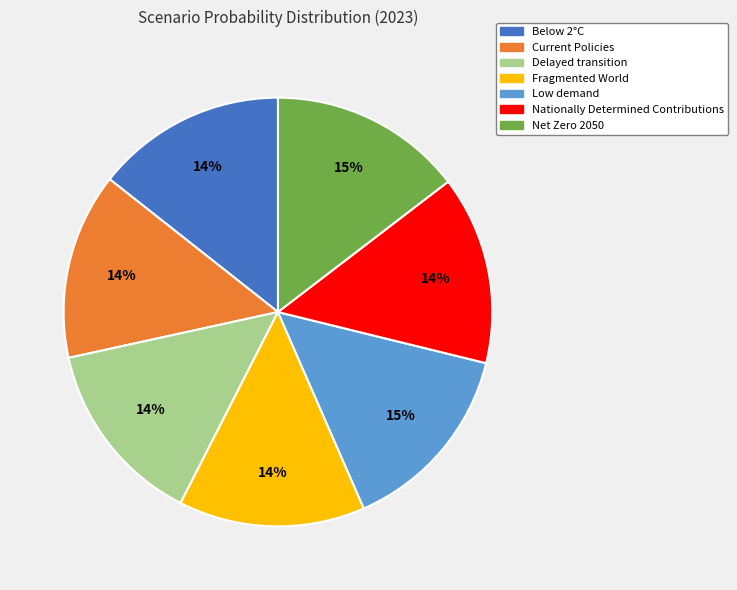

Is the sum of Fragmented World and Low demand greater than half?

No